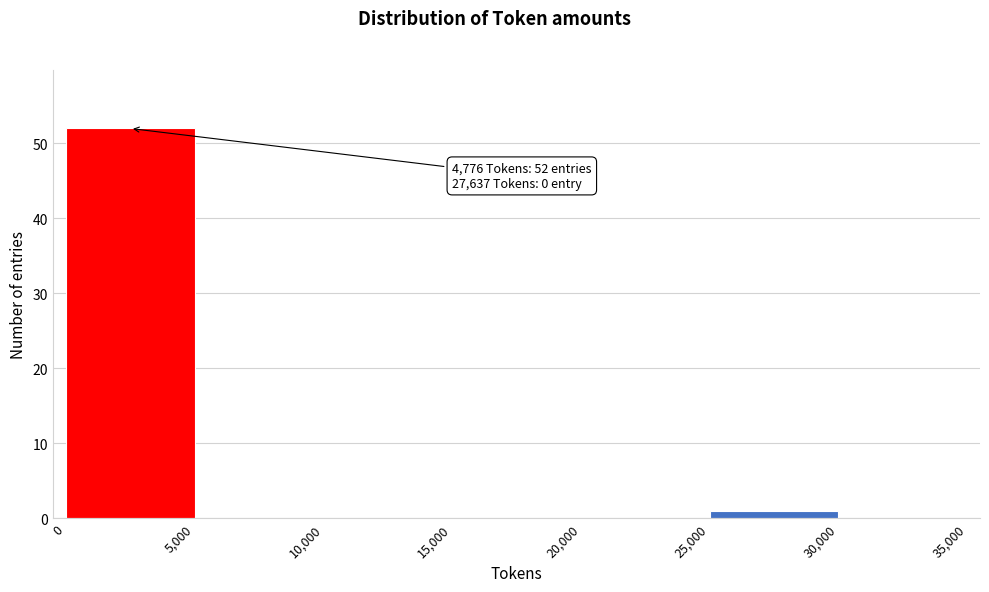

Over which range of the x-axis is the bar tallest?

0 to 5,000